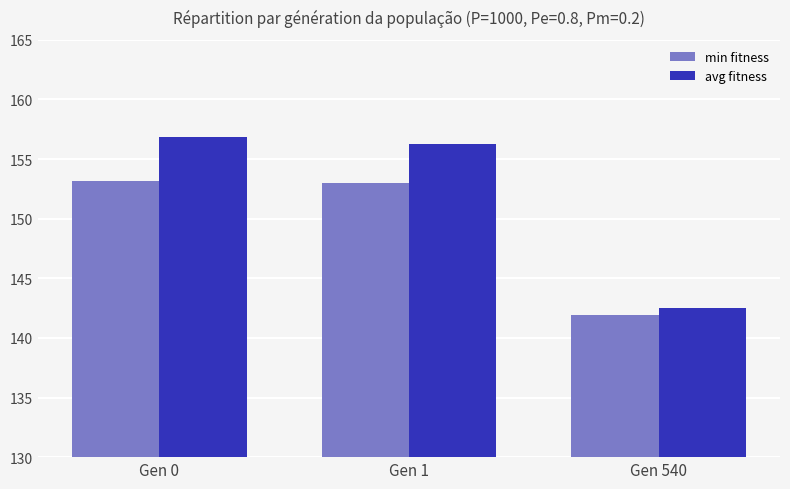

The value of avg fitness at Gen 0 is 65.4. True or false?

False